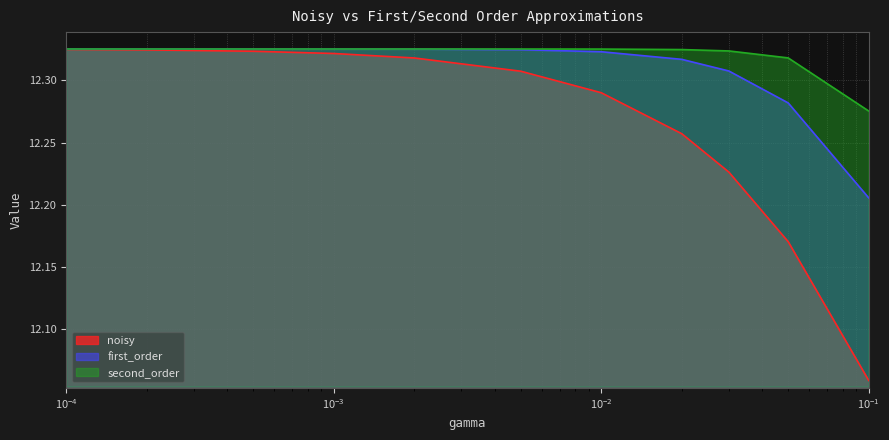

What is the value of the noisy point at the 5th from the left?

12.3